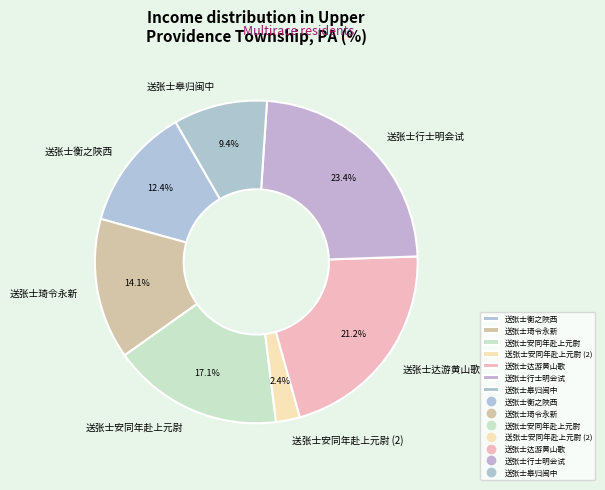

To the nearest percent, what is the average slice percentage?

14%